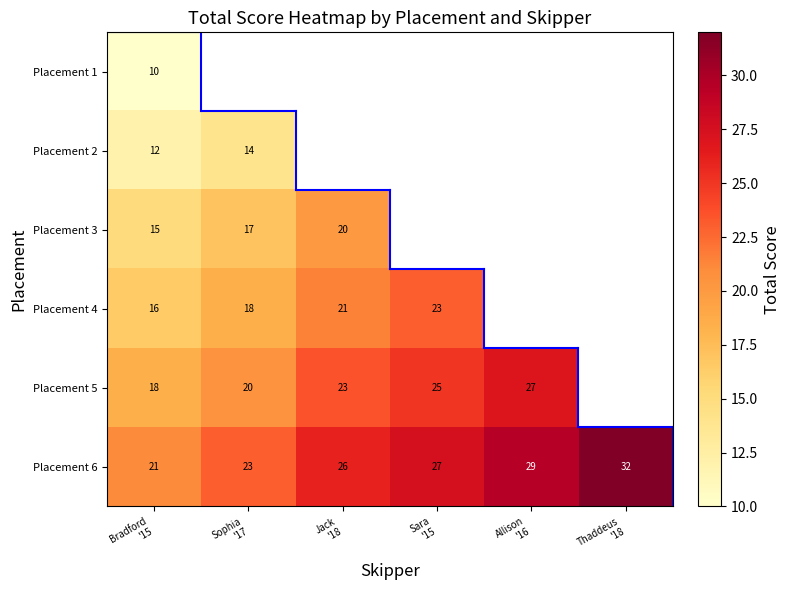

What is the highest value of the Placement 6 series?

32